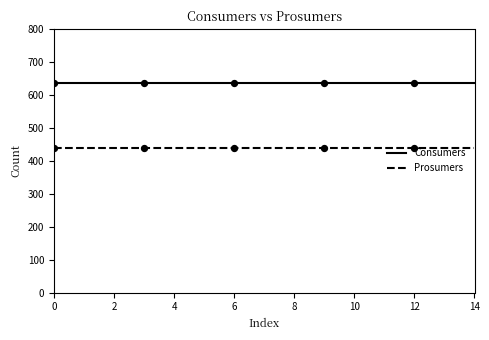

List the series in order of their overall mean, lowest first.

Prosumers, Consumers